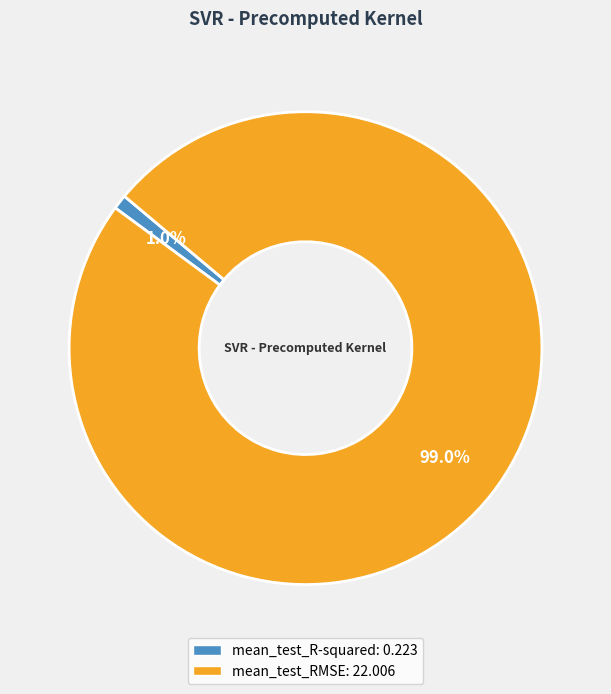

Is mean_test_RMSE the majority of the pie?

Yes